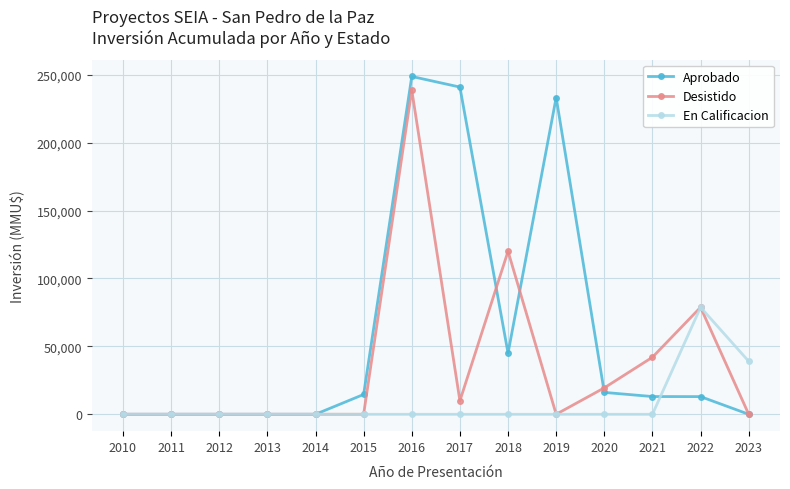

List the series in order of their overall mean, lowest first.

En Calificacion, Desistido, Aprobado